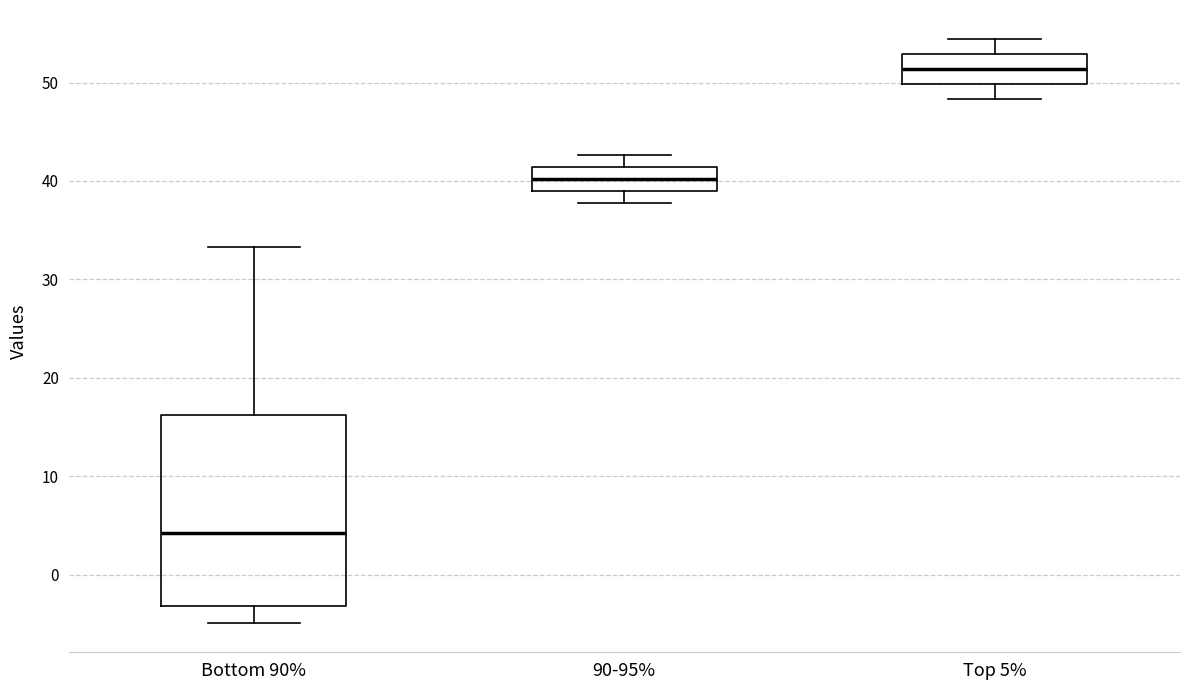

Reading left to right, transcribe this box plot: for each box, give where its median line is, the range the box spans, and where its two whiskers end, as read against the y-axis. The values are not printed on the chart, so give them approximately, as read against the axis.

Bottom 90%: median 4, box -3 to 16, whiskers -5 to 33
90-95%: median 40, box 39 to 41, whiskers 38 to 43
Top 5%: median 51, box 50 to 53, whiskers 48 to 54